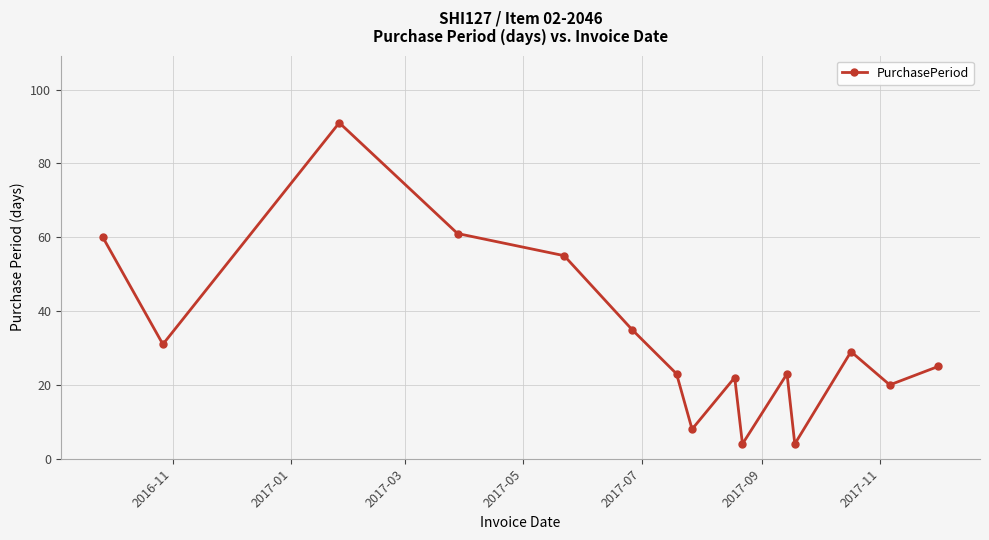

True or false: there are more than 1 points higher than both neighbors.

True